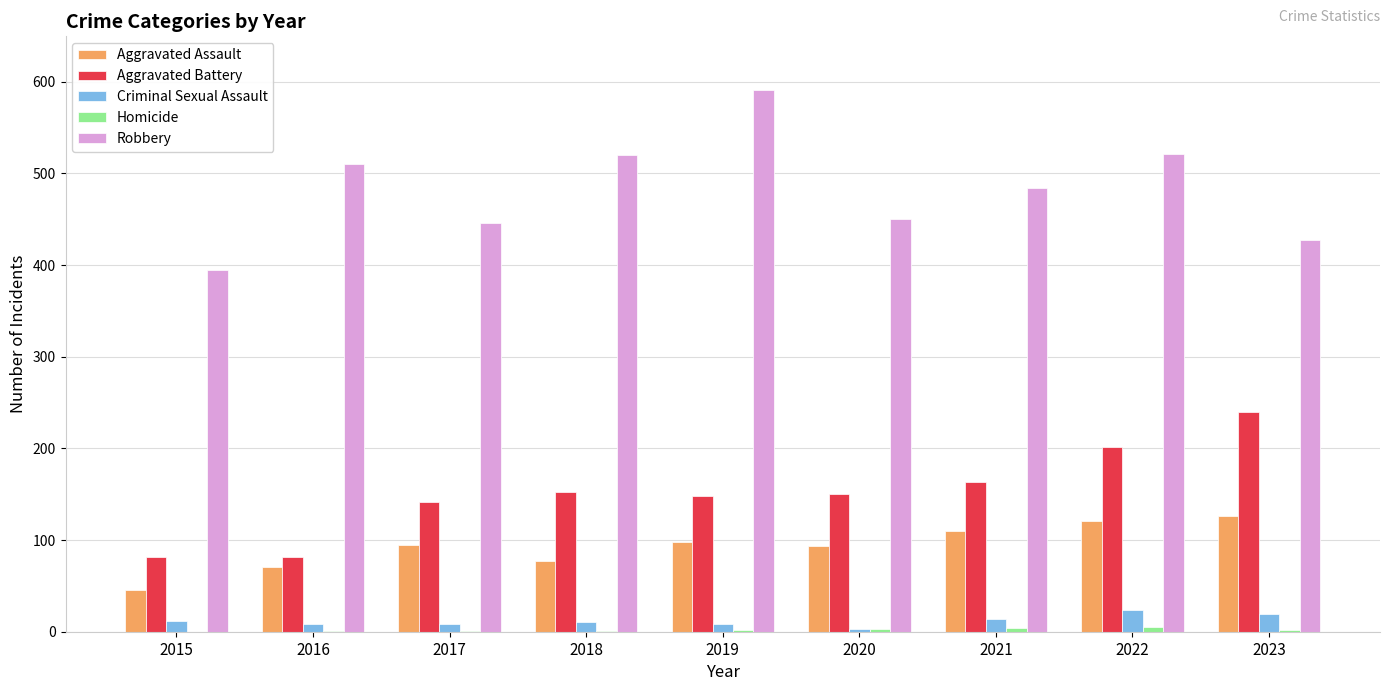

How many categories are shown in the chart?

9